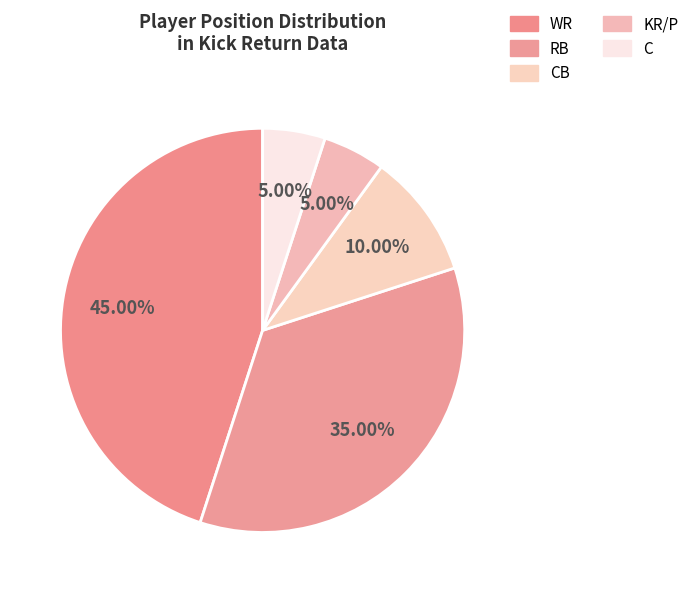

How many segments does this pie chart have?

5